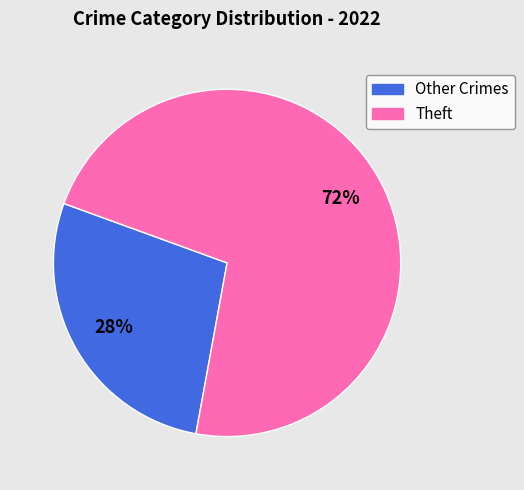

Is it true that Other Crimes is 28% of the pie?

True